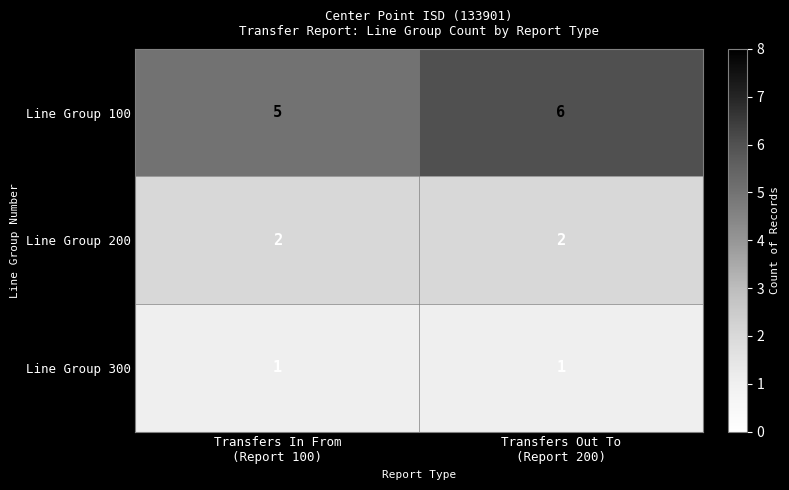

Which series has the largest range (max minus min)?

Line Group 100